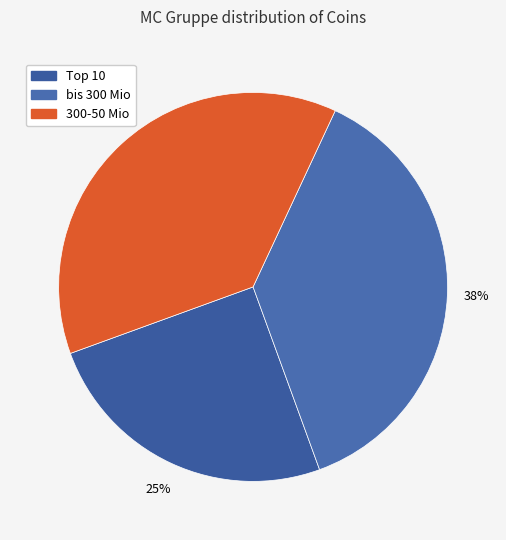

How many segments does this pie chart have?

3